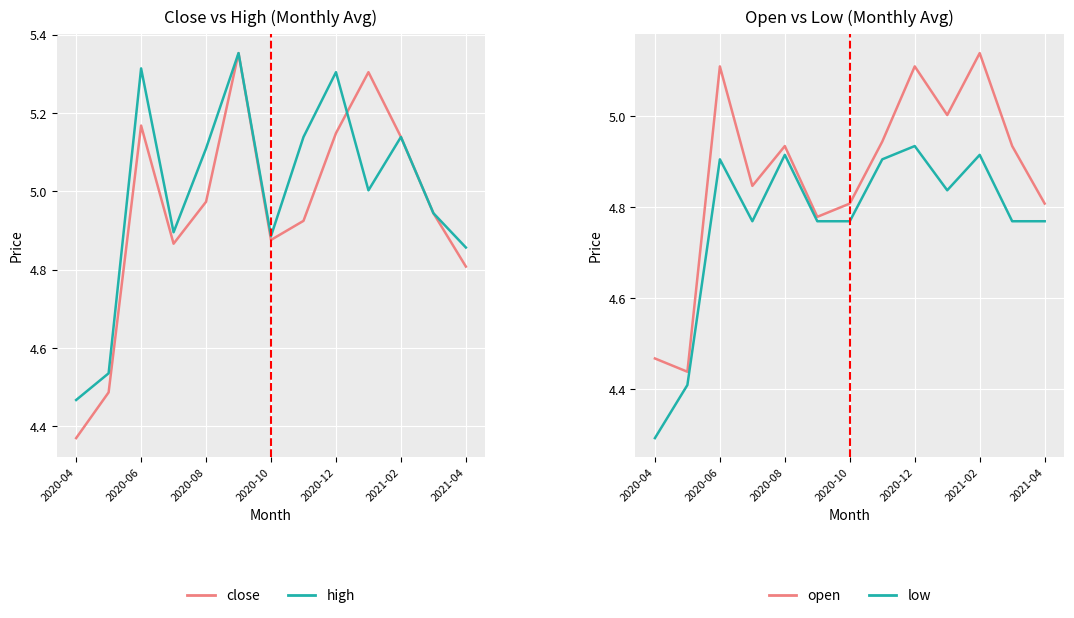

How many values in the high series exceed 5?

7